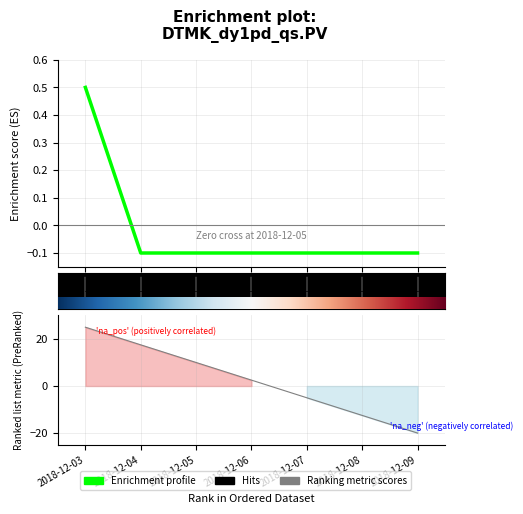

Rank the series at 2018-12-09 from lowest to highest value.

Ranking metric scores, Enrichment profile, Hits